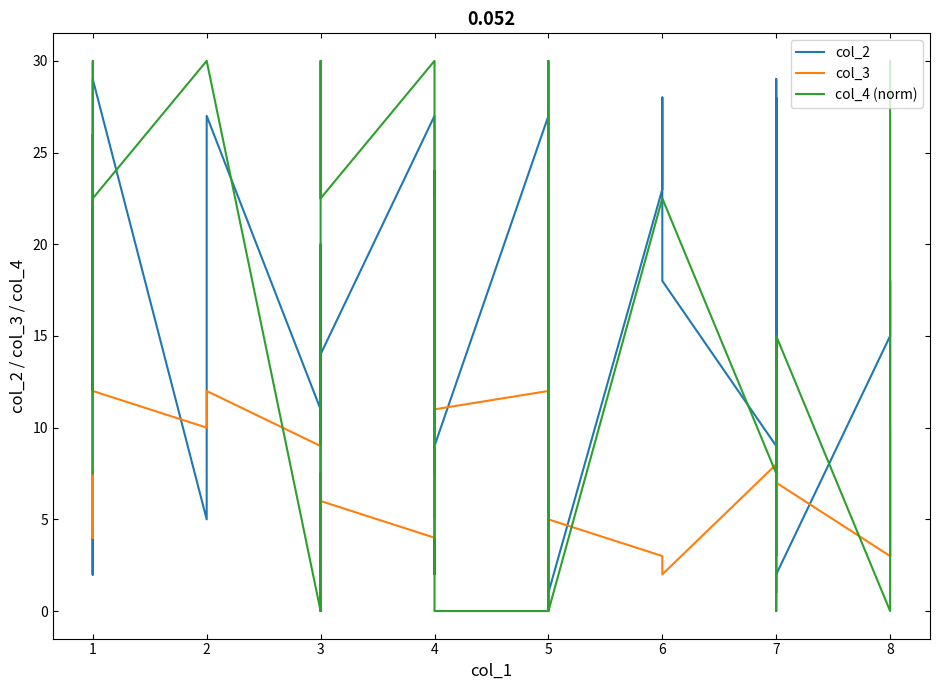

Between 4 and 7, which series saw the biggest shift?

col_4 (norm)